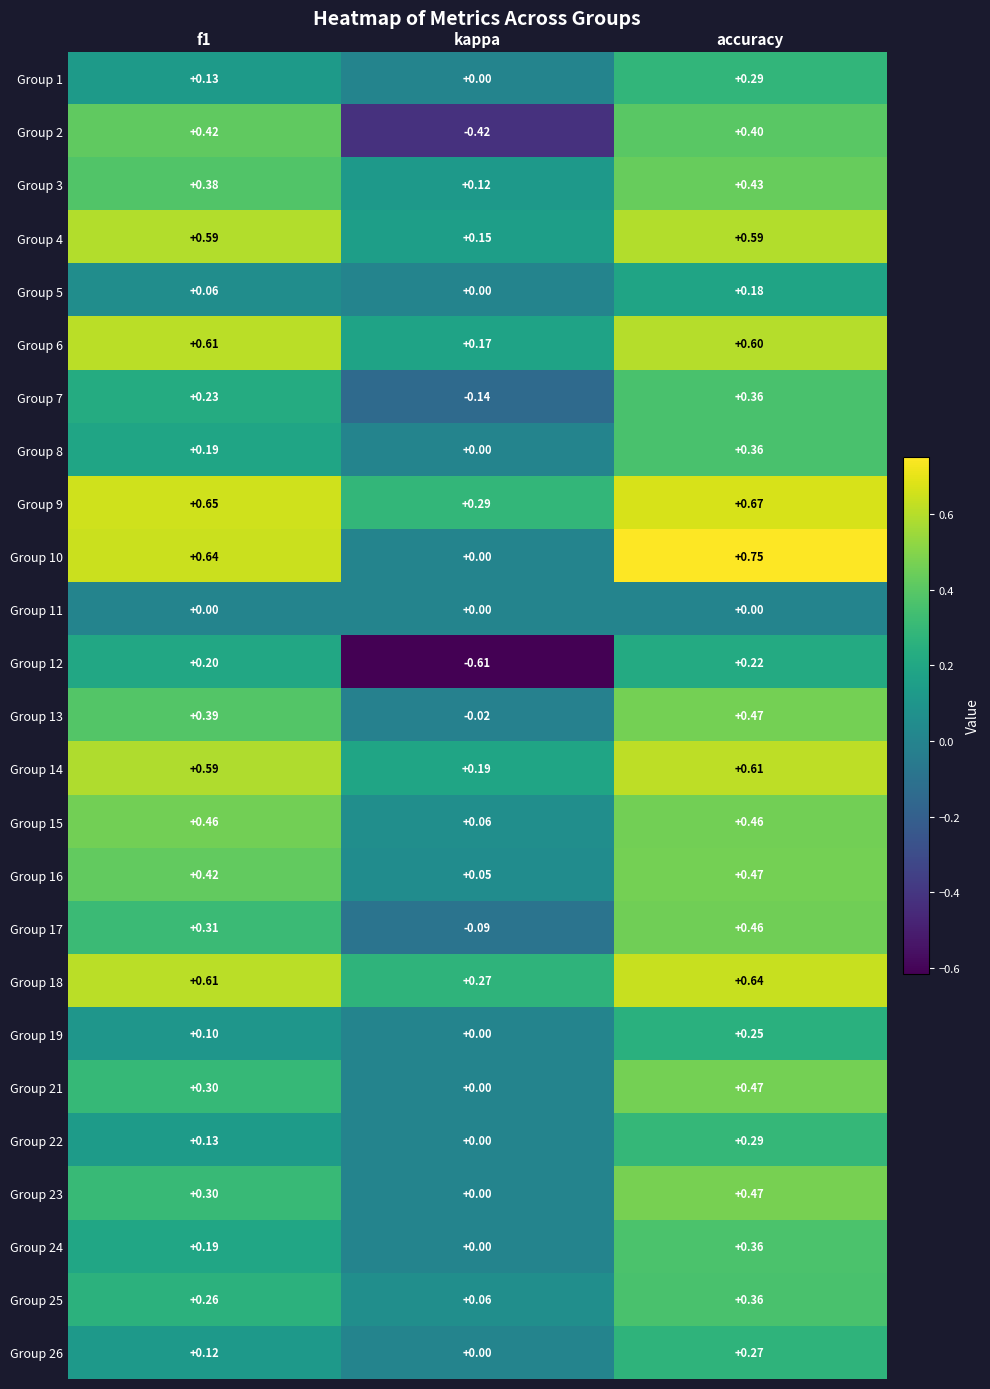

At which category is the sum across all series the highest?

accuracy